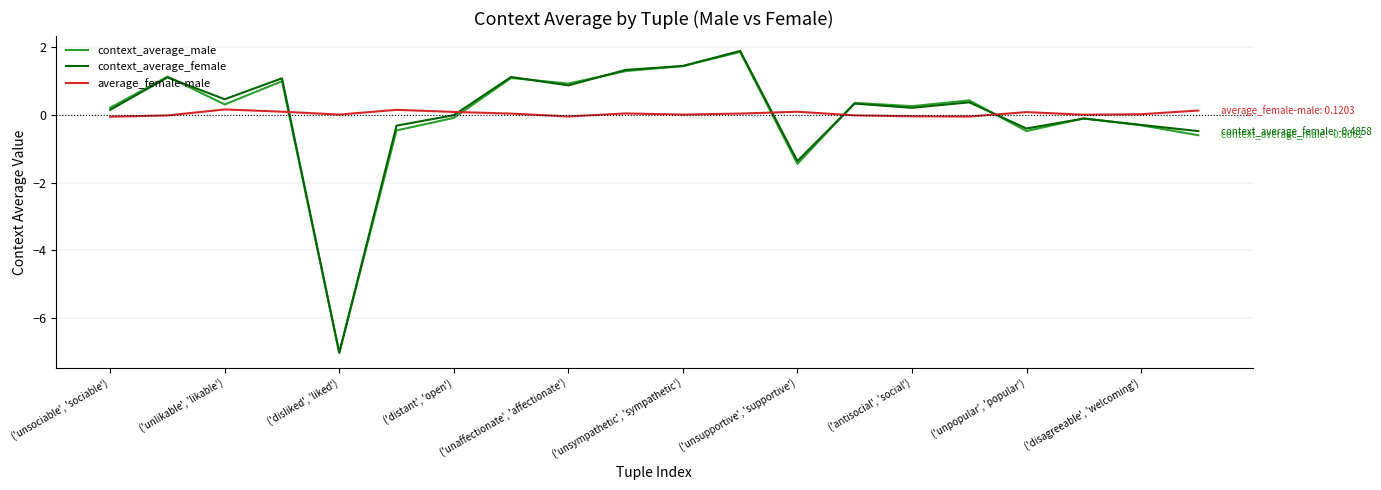

True or false: average_female-male and context_average_male intersect in this chart.

True